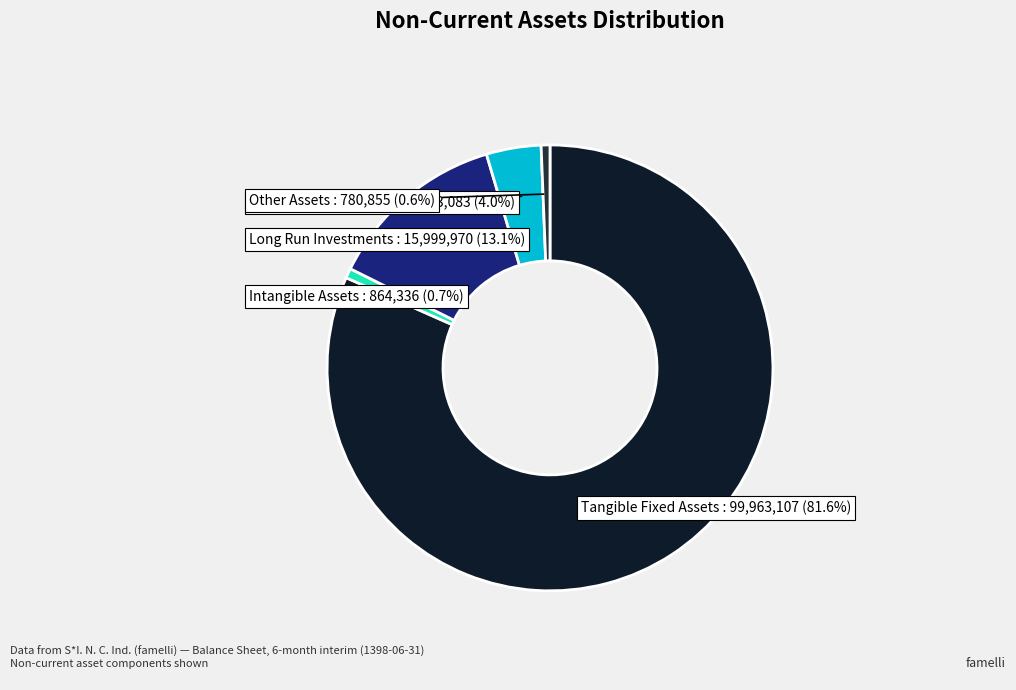

To the nearest percent, what is the average slice percentage?

20%